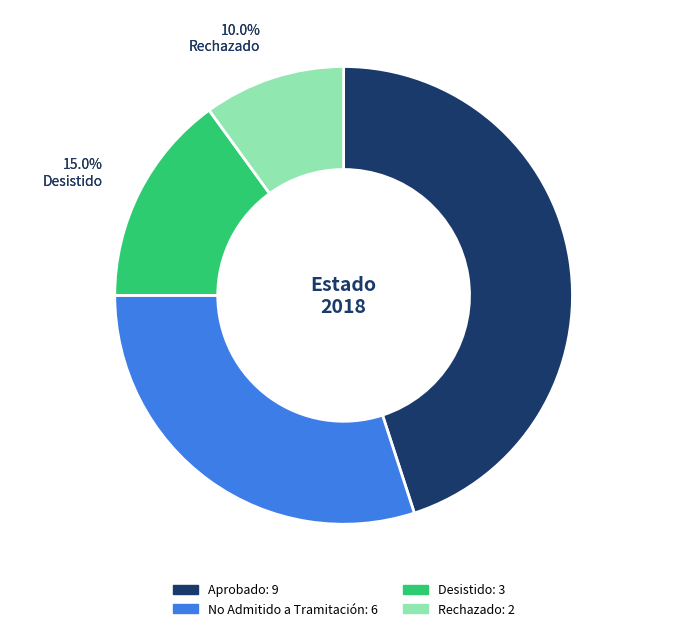

Combined, do Desistido and Aprobado account for over 50%?

Yes